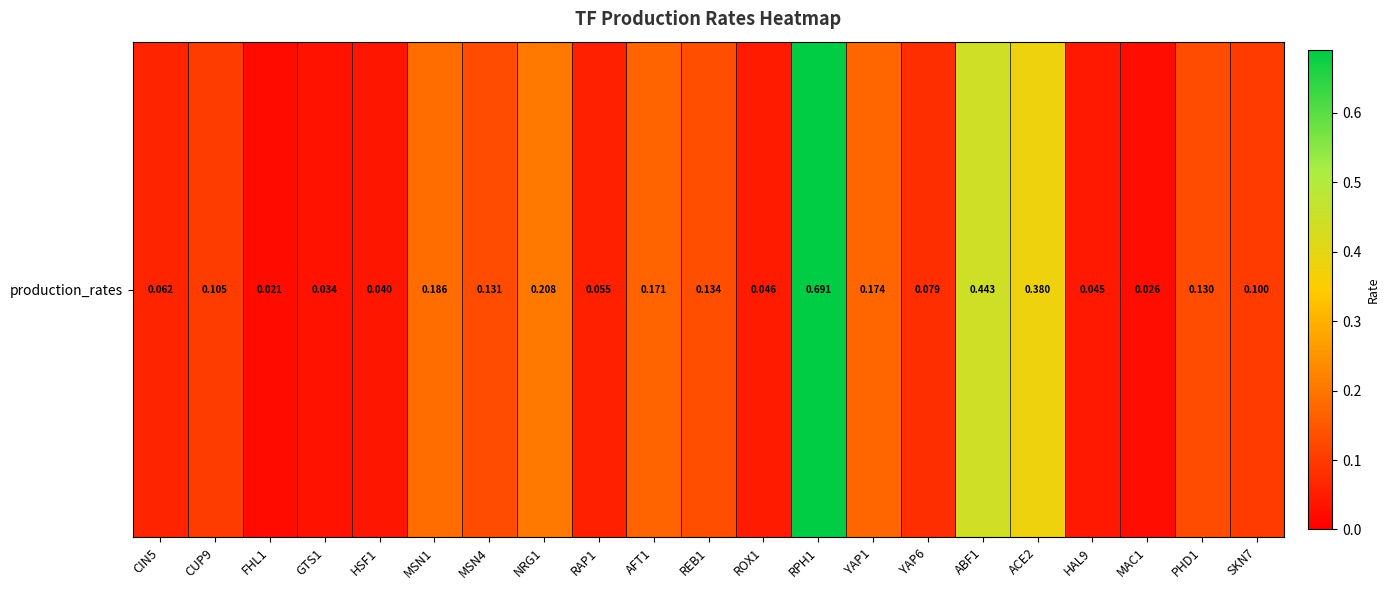

List the labels in order of value, smallest first.

FHL1, MAC1, GTS1, HSF1, HAL9, ROX1, RAP1, CIN5, YAP6, SKN7, CUP9, PHD1, MSN4, REB1, AFT1, YAP1, MSN1, NRG1, ACE2, ABF1, RPH1